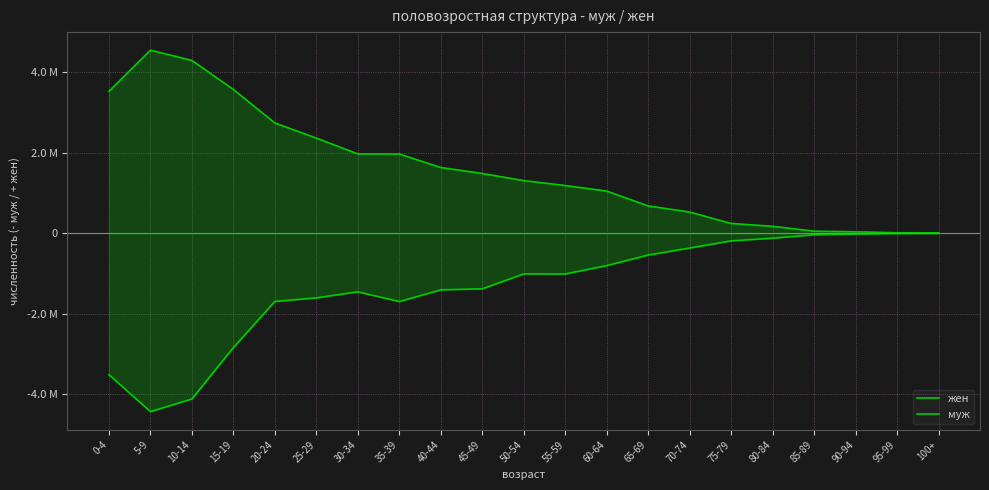

What position from the right is 50-54?

11